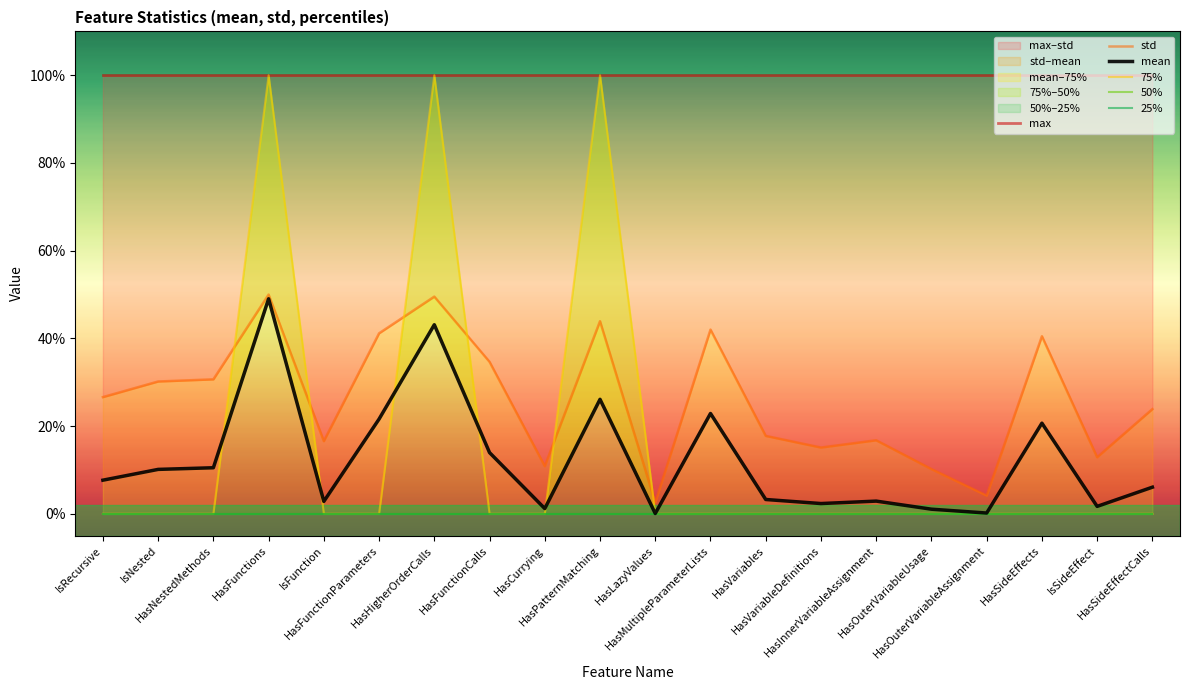

What is the sum of the max values at HasOuterVariableUsage and HasLazyValues?

2.0